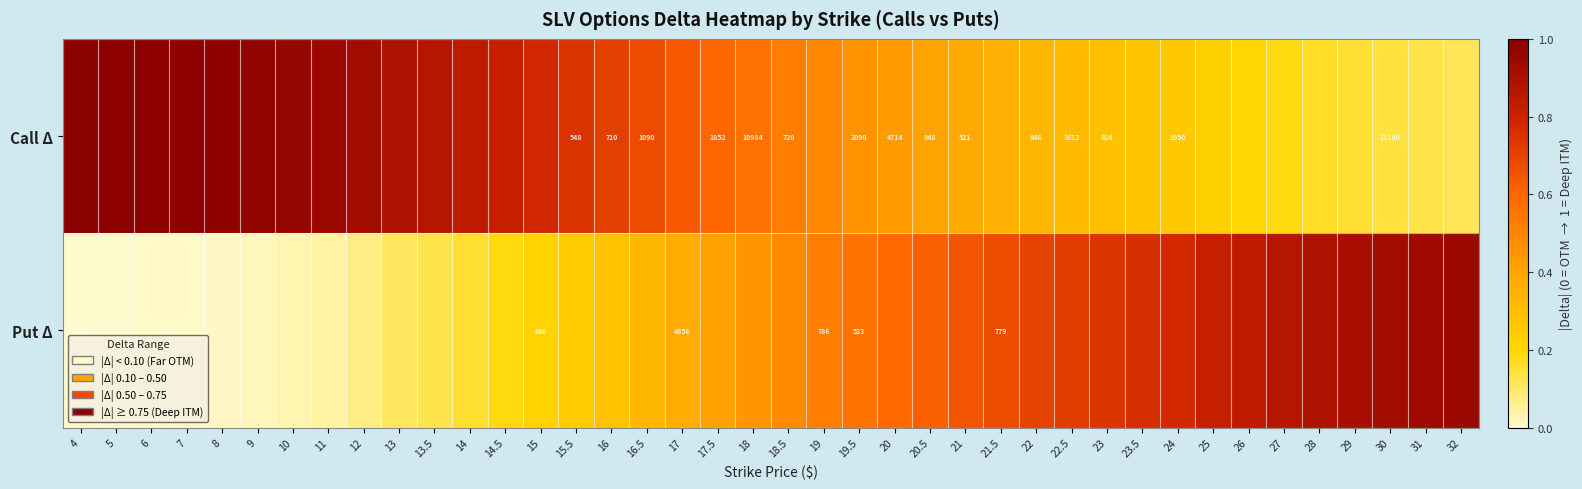

At how many categories does at least one series exceed 0?

40